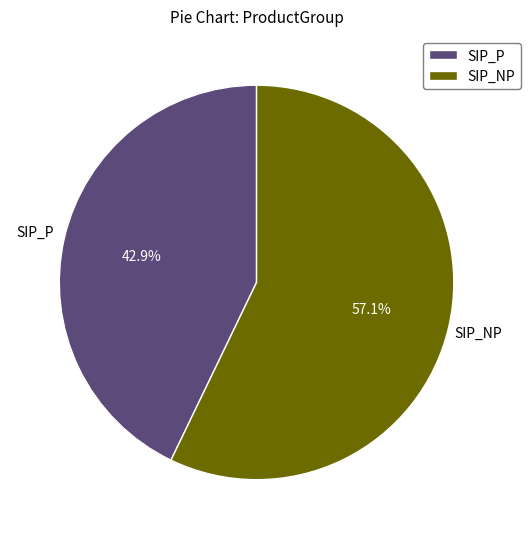

How much of the chart is everything except SIP_P?

57.1%